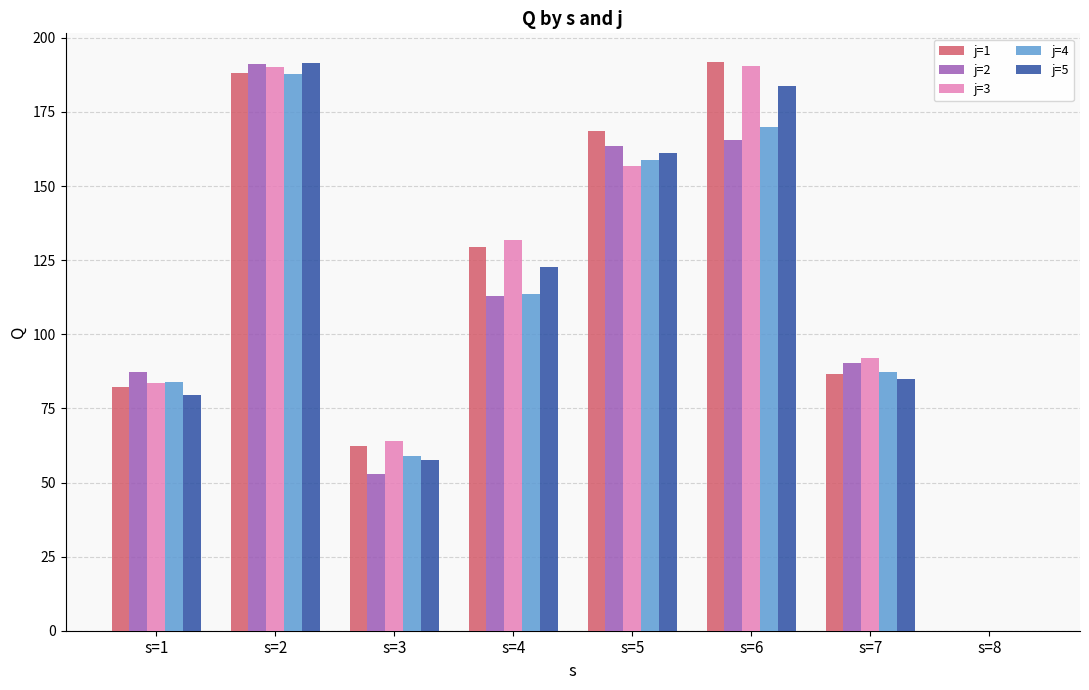

At which category is the sum across all series the highest?

s=2